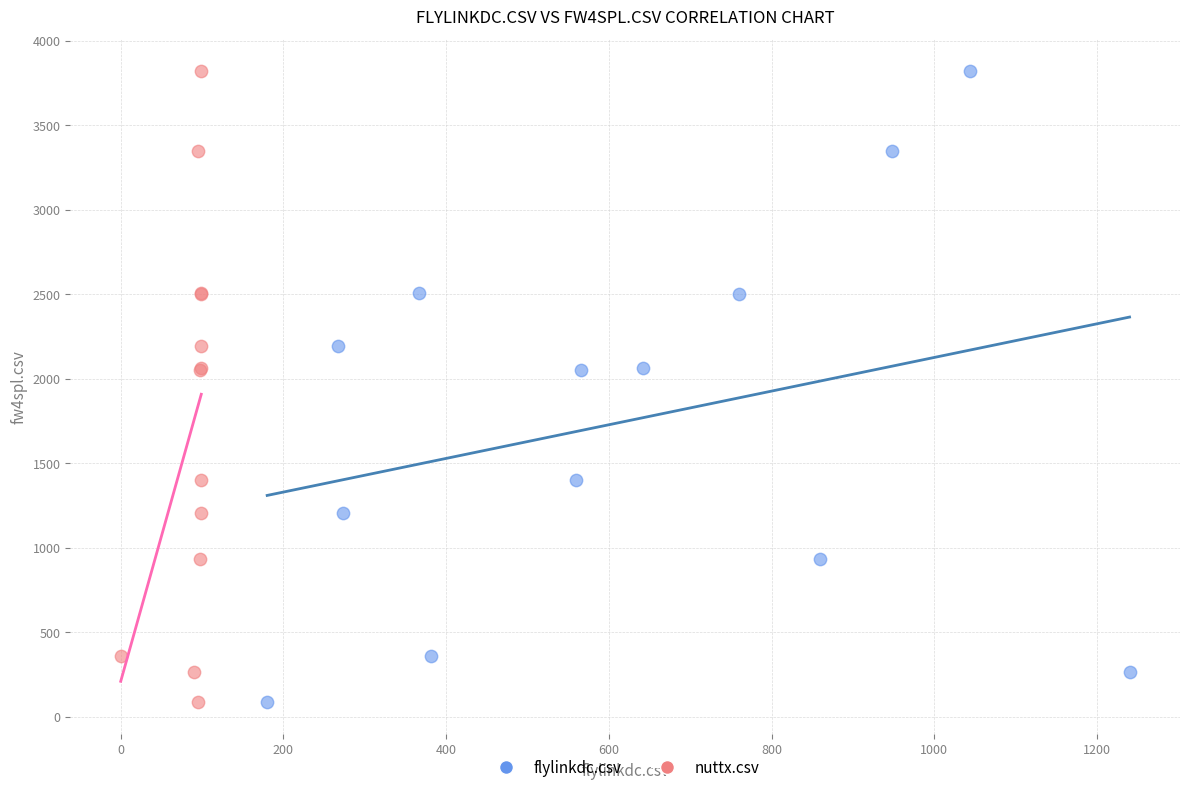

What are all the series names shown in the legend?

flylinkdc.csv, nuttx.csv